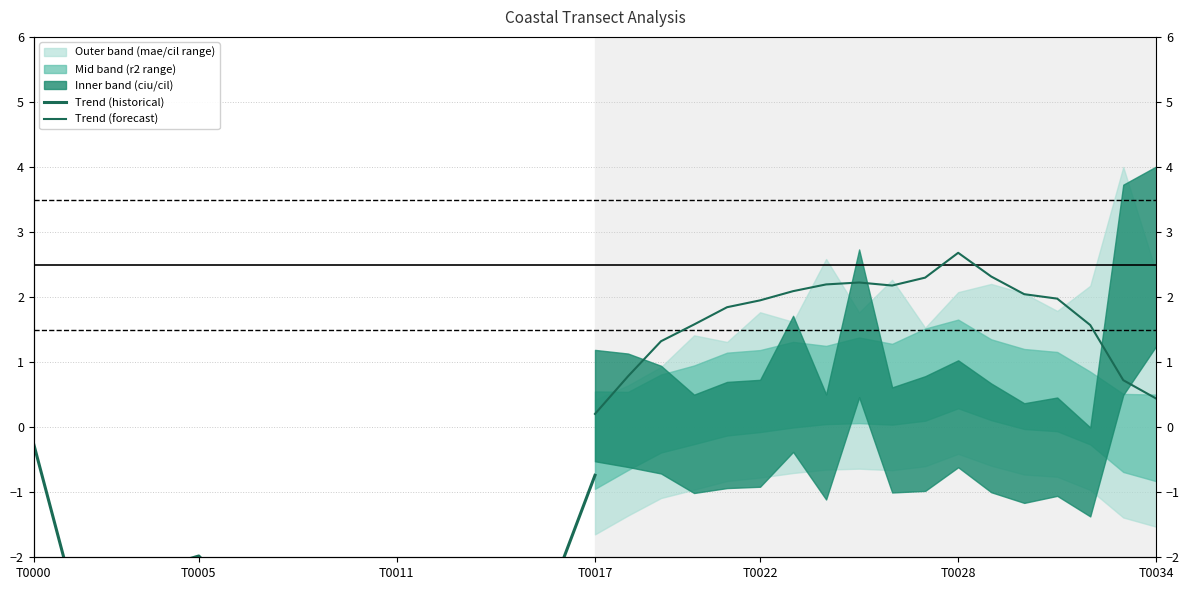

How many data points in Trend (forecast) are less than 1?

4